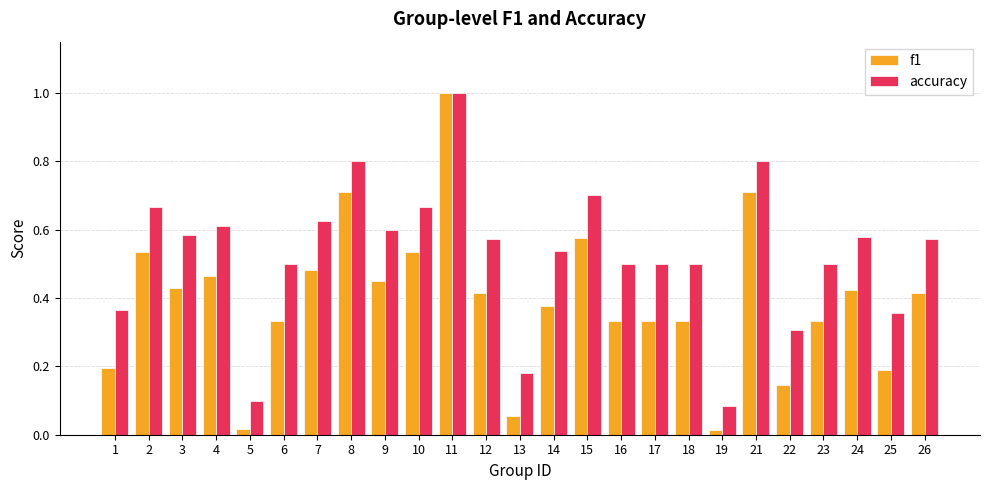

Which series has the largest total across all categories?

accuracy